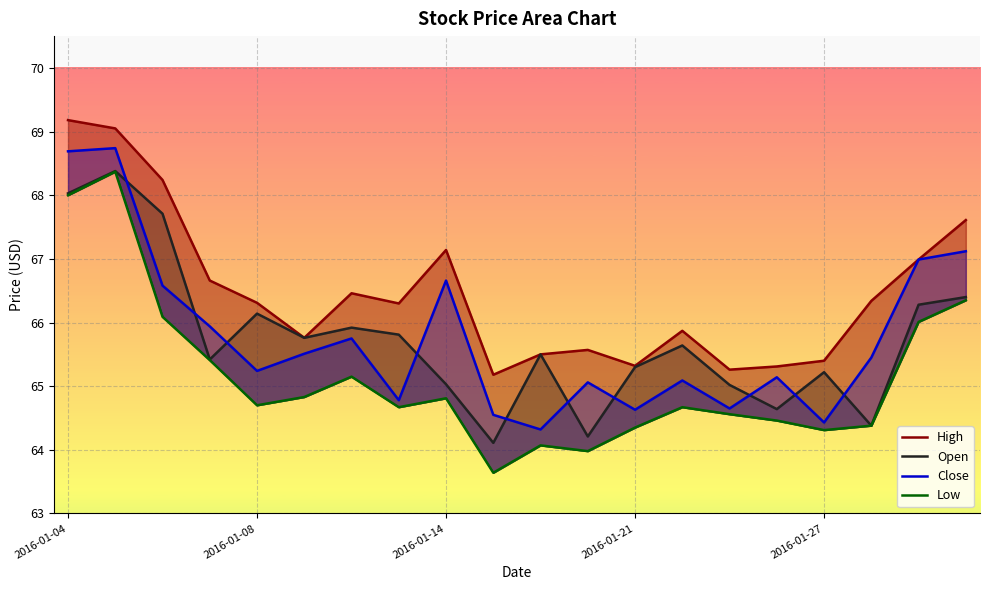

What is the average value of the Close series?

65.8